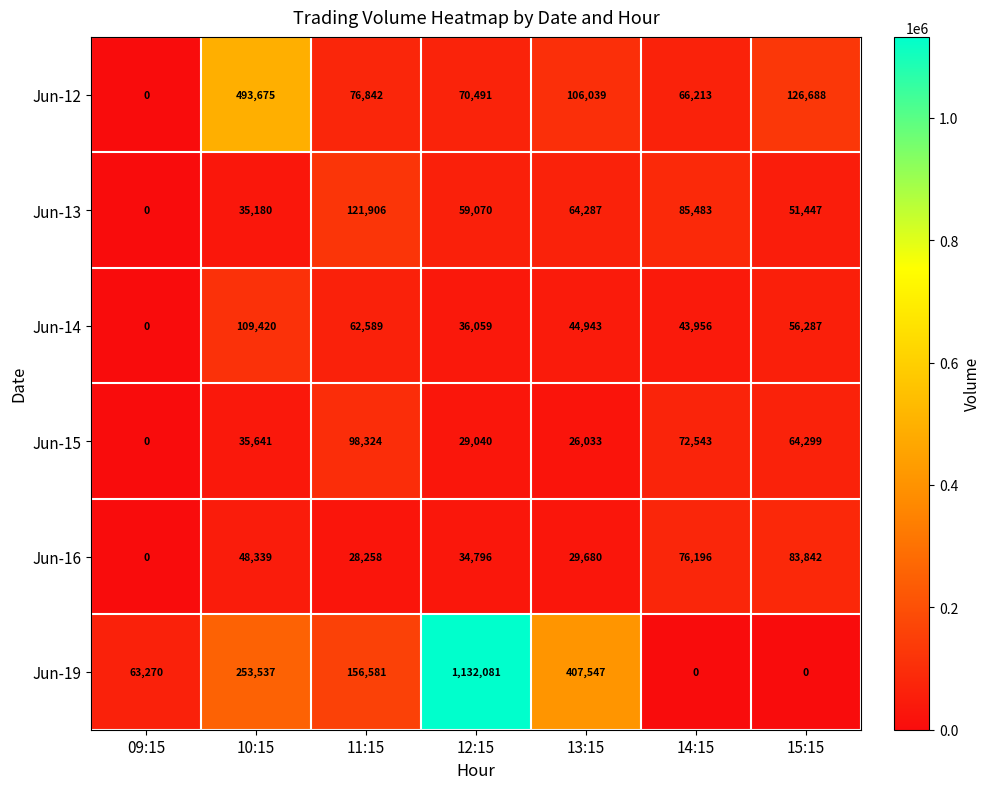

What is the difference between the highest and lowest values at 10:15?

458495